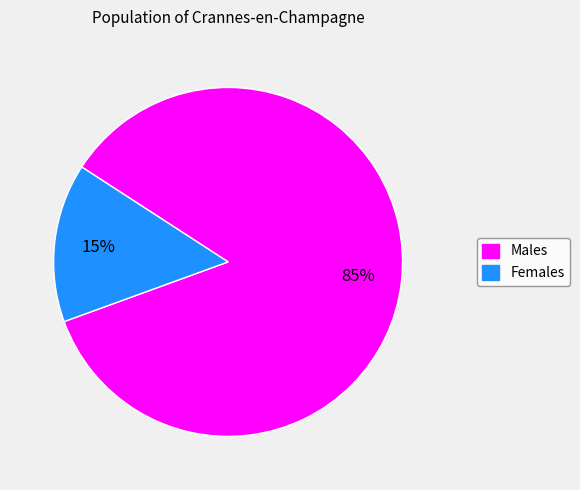

To the nearest percent, what is the average slice percentage?

50%